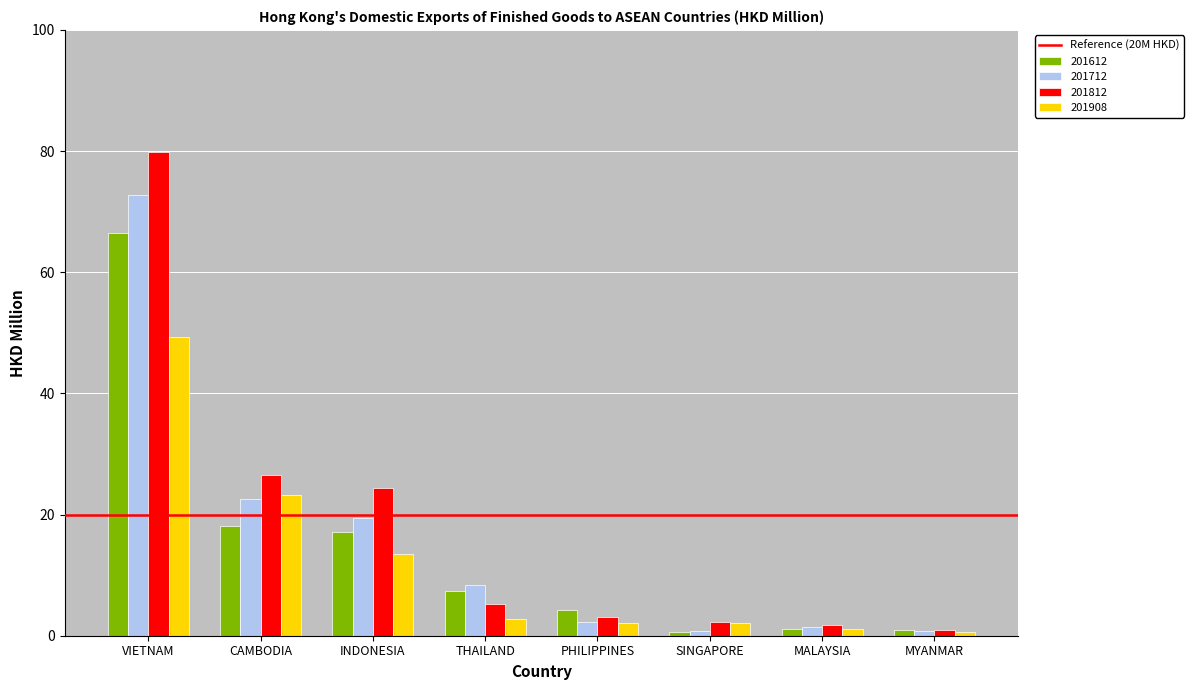

True or false: 201712 has a value of 1.4 at MALAYSIA.

True